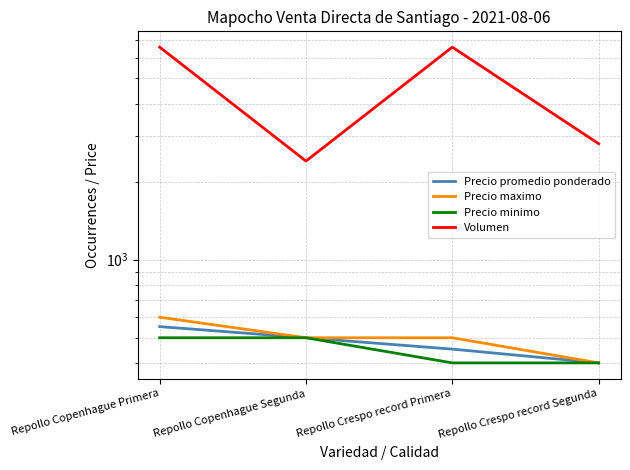

Reading right to left, what are all the values shown in this chart?

Precio promedio ponderado: Repollo Crespo record Segunda=400	Repollo Crespo record Primera=452	Repollo Copenhague Segunda=500	Repollo Copenhague Primera=552
Precio maximo: Repollo Crespo record Segunda=400	Repollo Crespo record Primera=500	Repollo Copenhague Segunda=500	Repollo Copenhague Primera=600
Precio minimo: Repollo Crespo record Segunda=400	Repollo Crespo record Primera=400	Repollo Copenhague Segunda=500	Repollo Copenhague Primera=500
Volumen: Repollo Crespo record Segunda=2800	Repollo Crespo record Primera=6600	Repollo Copenhague Segunda=2400	Repollo Copenhague Primera=6600